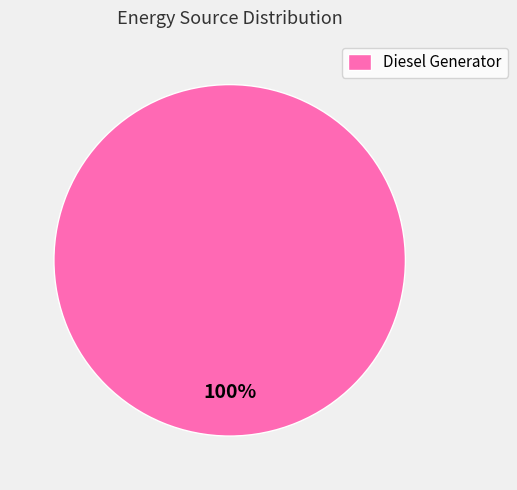

Is Diesel Generator the majority of the pie?

Yes